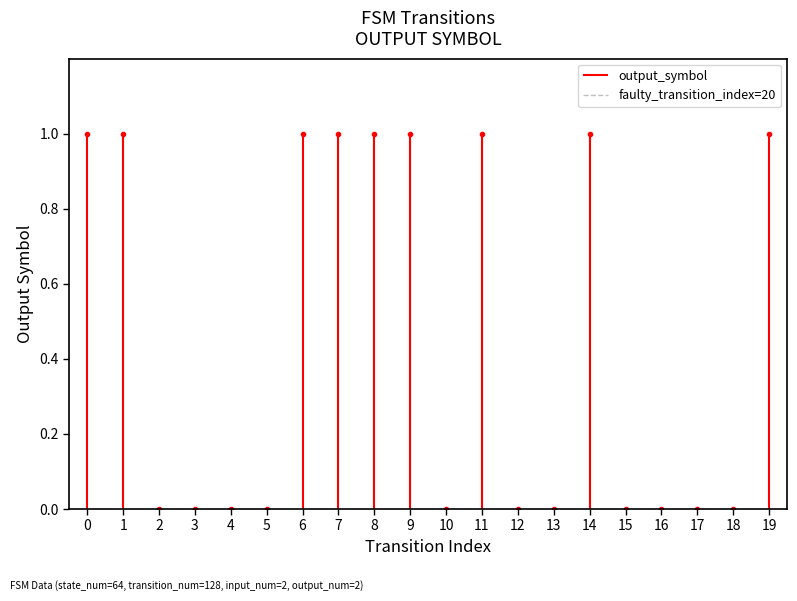

Is it true that output_symbol equals 1 at 0?

False